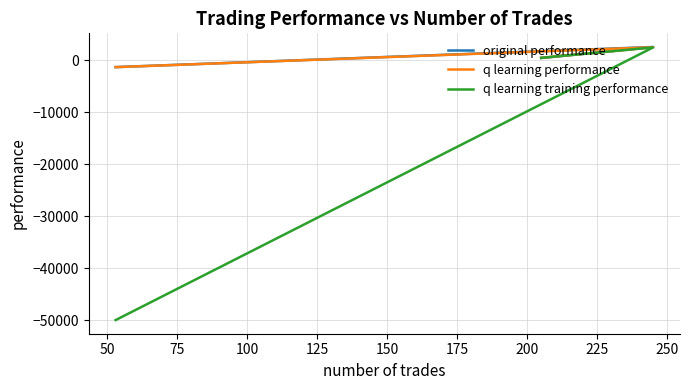

Reading left to right, transcribe all the data shown in this chart.

original performance: 384.6	2506.5	-1361.7
q learning performance: 421.3	2457.0	-1368.5
q learning training performance: 421.3	2422.9	-50000.0